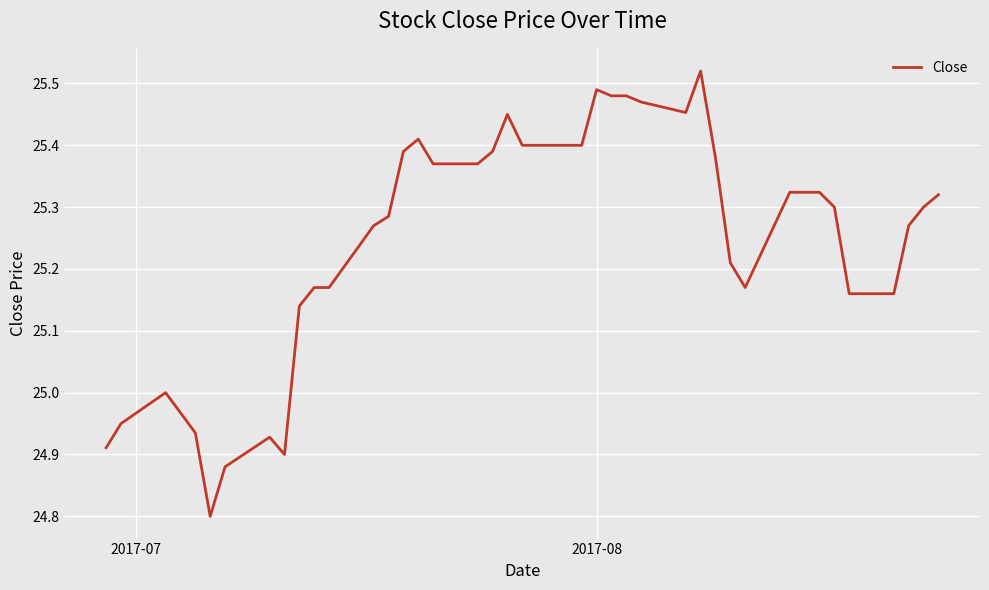

What is the difference between the maximum and minimum values?

0.7